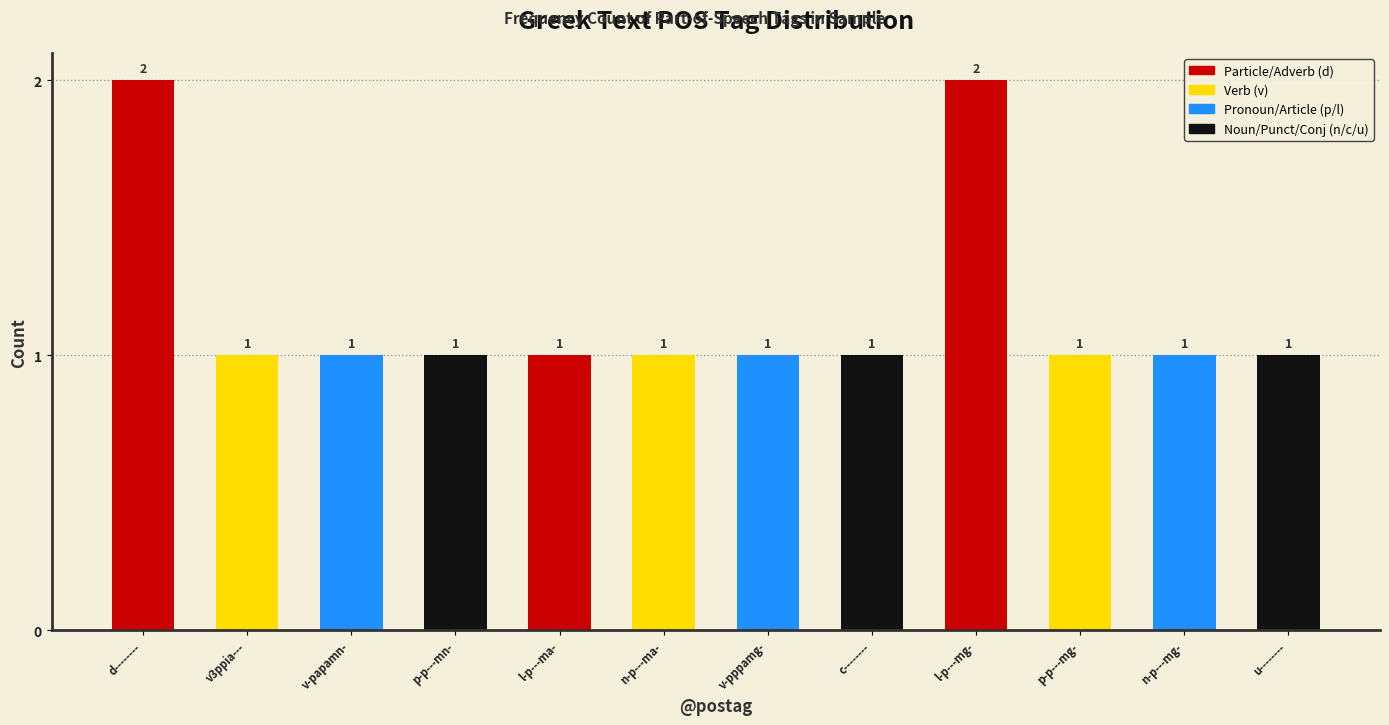

Reading right to left, what are all the values shown in this chart?

1	1	1	2	1	1	1	1	1	1	1	2